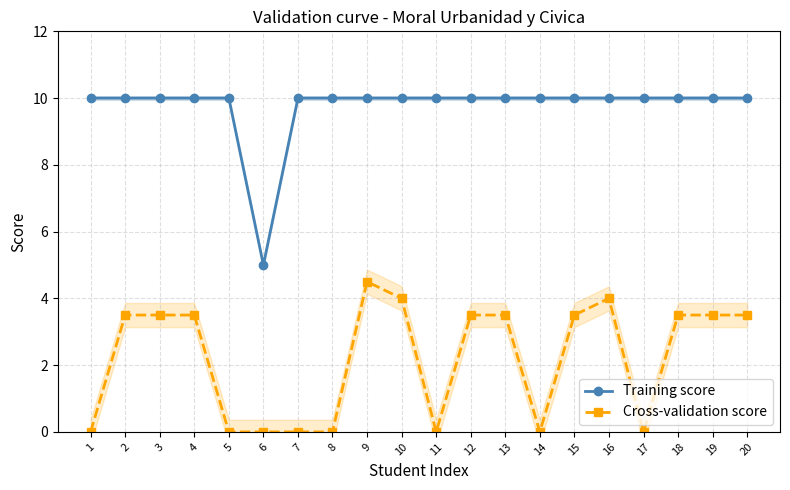

List the series in order of their peak value, lowest first.

Cross-validation score, Training score